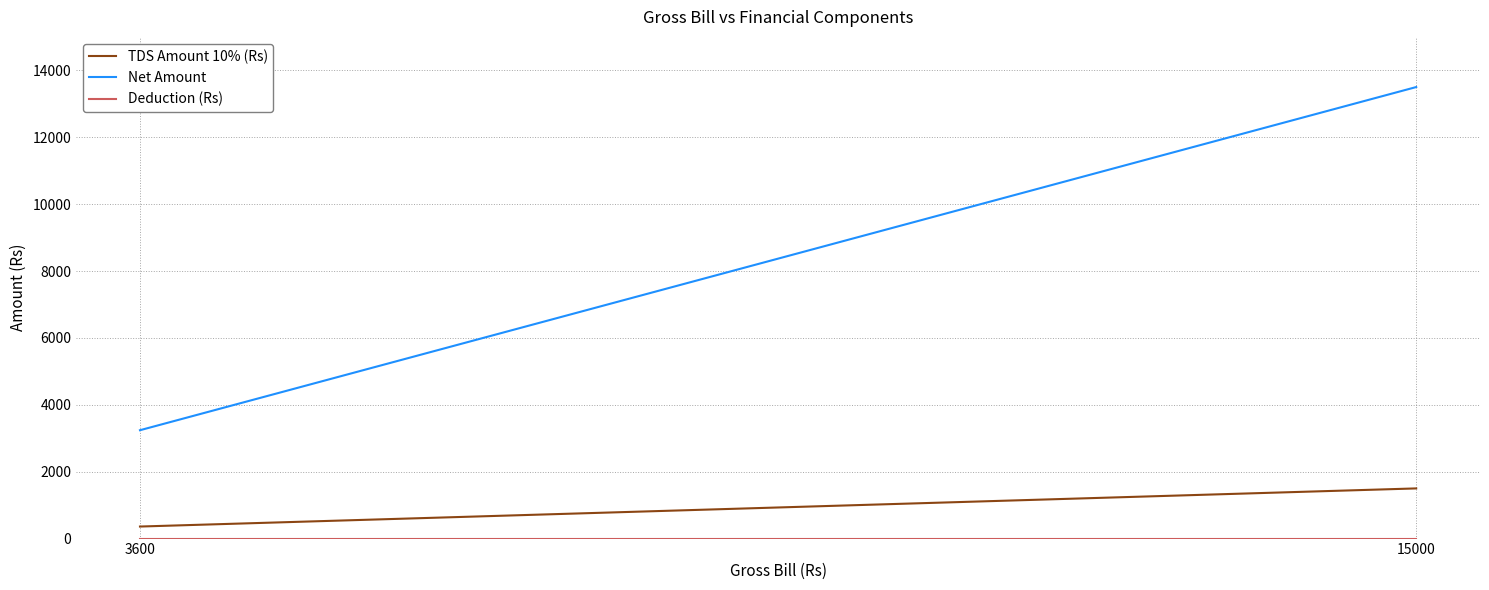

Which category has the highest value in the TDS Amount 10% (Rs) series?

15000